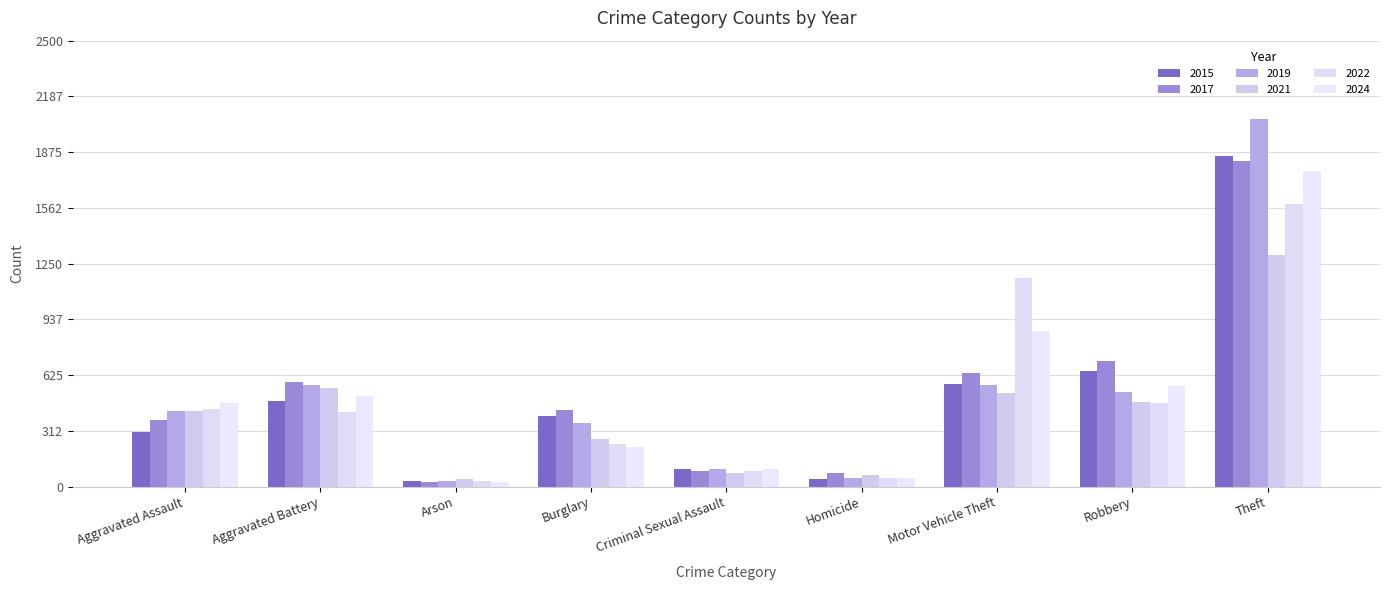

Reading left to right, transcribe all the data shown in this chart.

2015: 304	479	32	395	99	45	576	647	1855
2017: 372	585	23	430	88	78	634	705	1828
2019: 421	569	29	356	99	50	569	532	2062
2021: 421	551	40	269	75	67	522	475	1300
2022: 433	420	30	241	90	46	1171	466	1582
2024: 467	506	25	221	96	47	872	563	1767